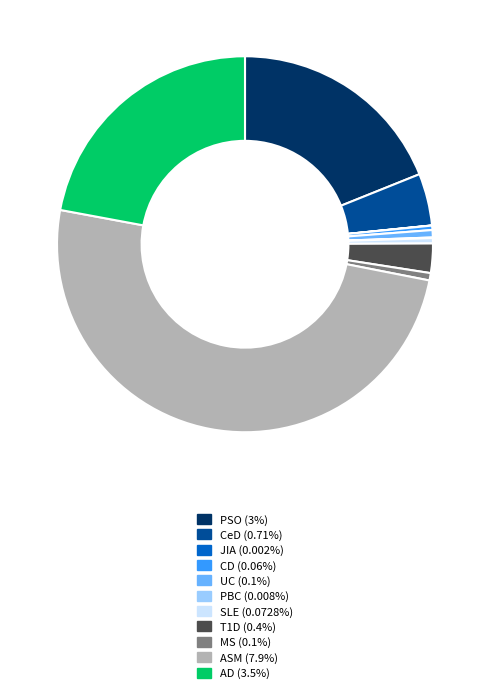

Which category has the biggest portion of the pie?

ASM